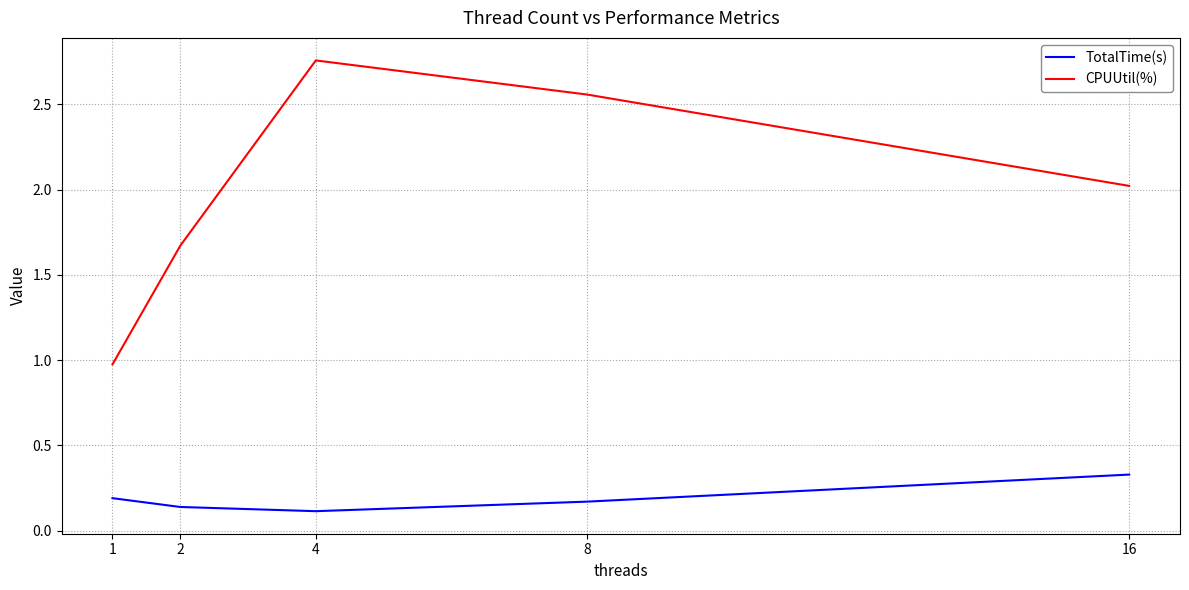

How many TotalTime(s) values are between 0 and 1?

5